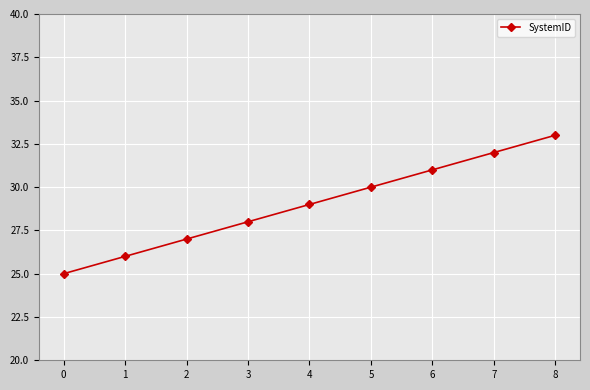

How many values are below 29?

4